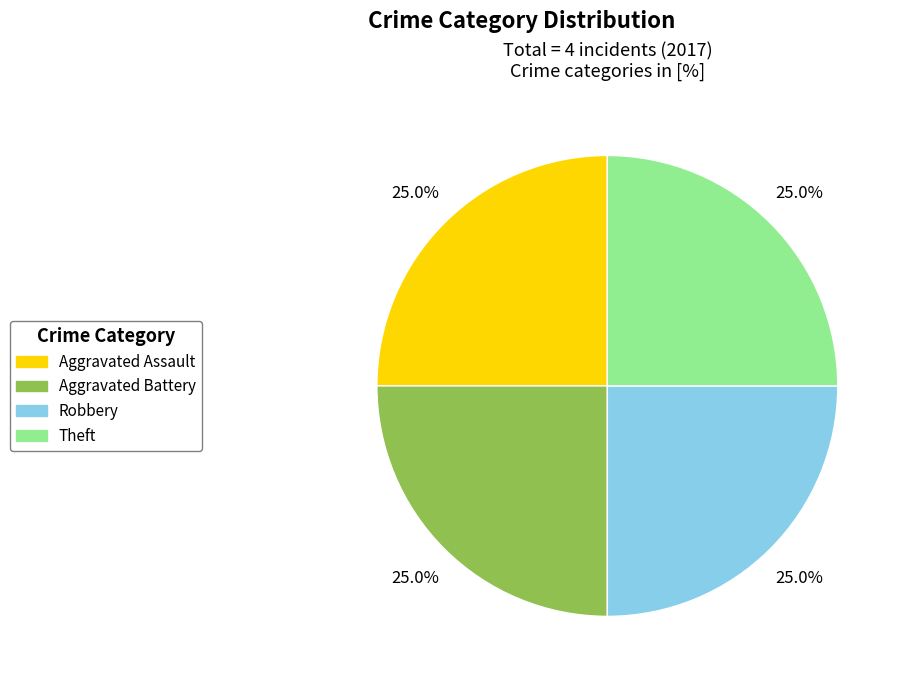

Is Theft the majority of the pie?

No